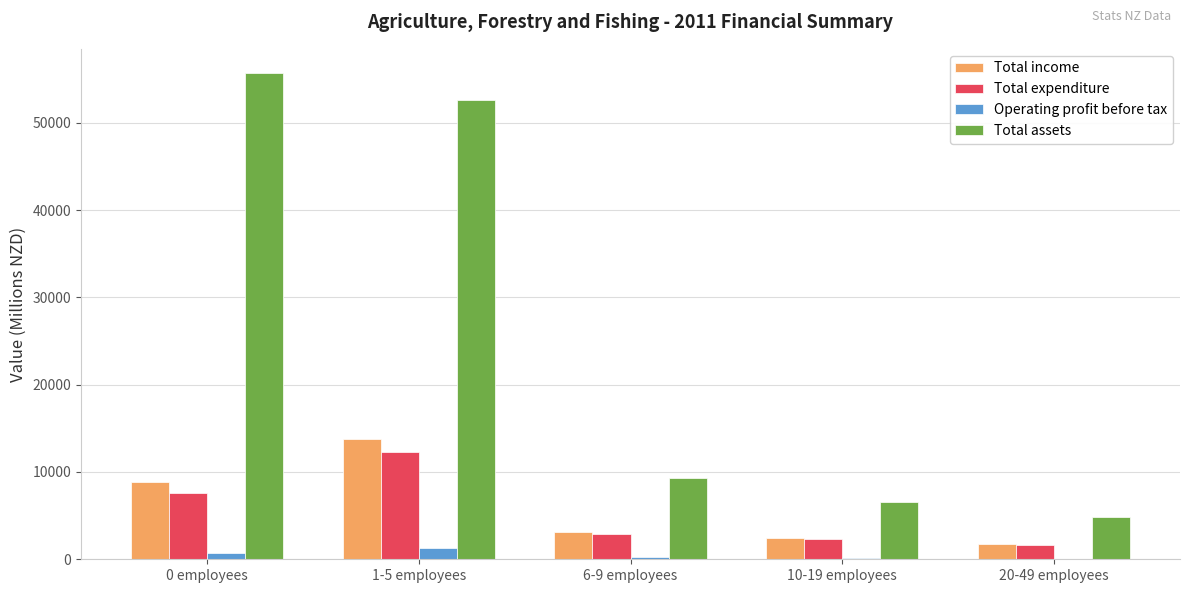

What is the maximum value shown in the chart?

55700